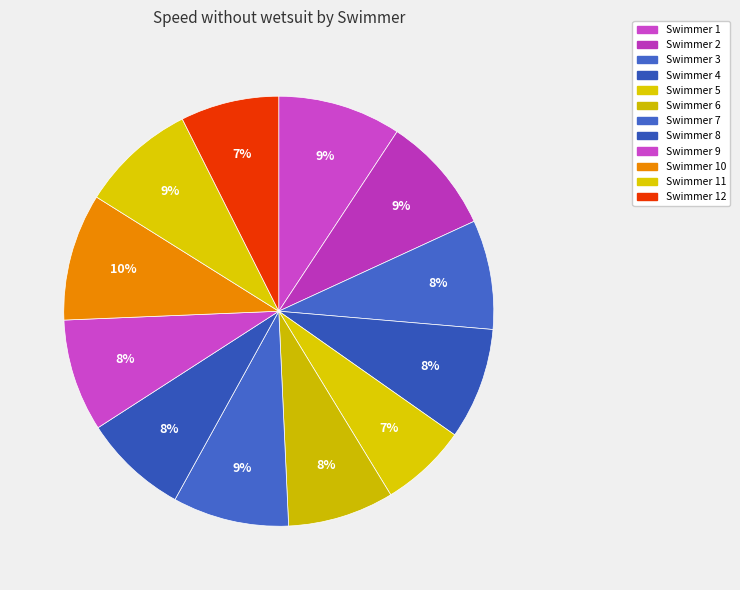

Count the number of slices in the pie.

12